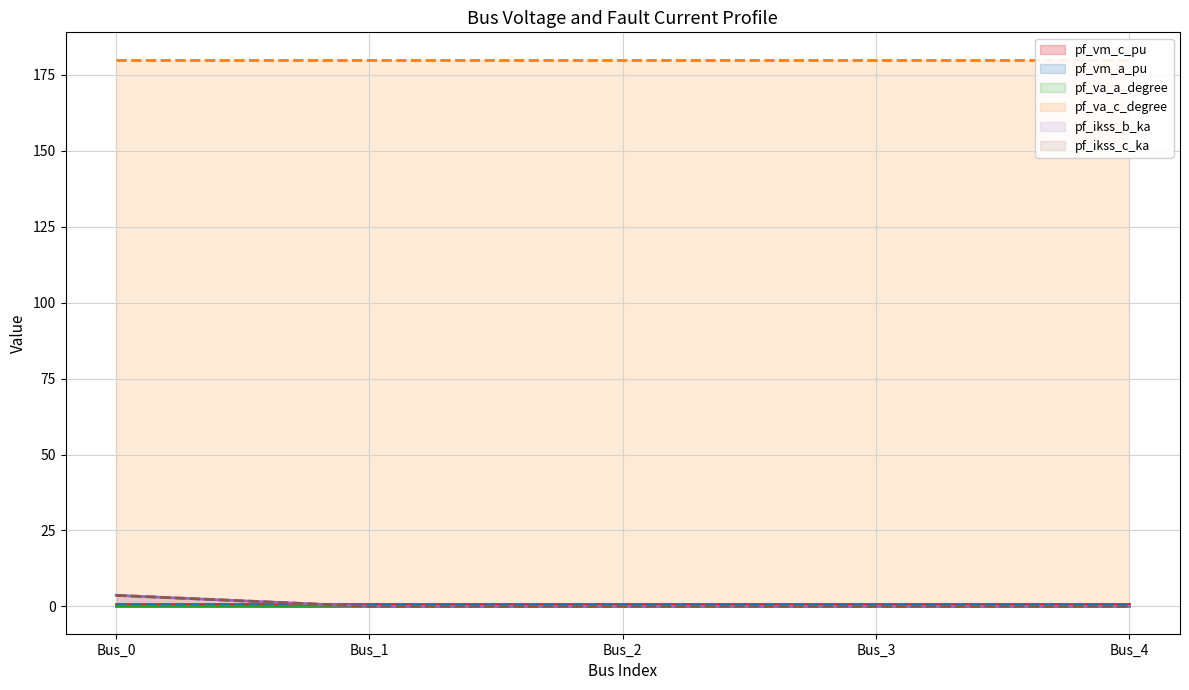

Which has a higher value, Bus_2 or Bus_0?

Bus_2